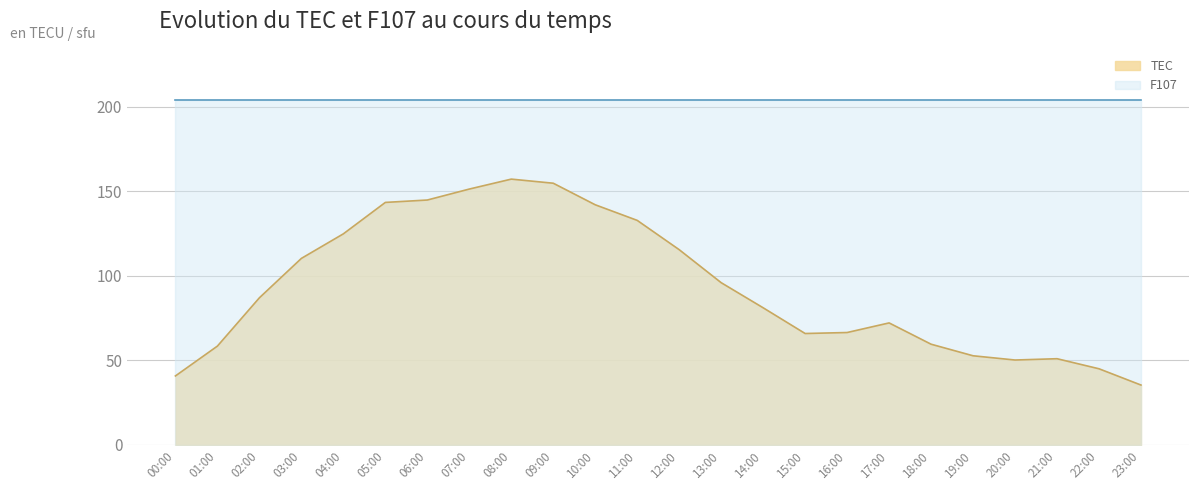

At which category does the chart reach its peak across all series?

08:00